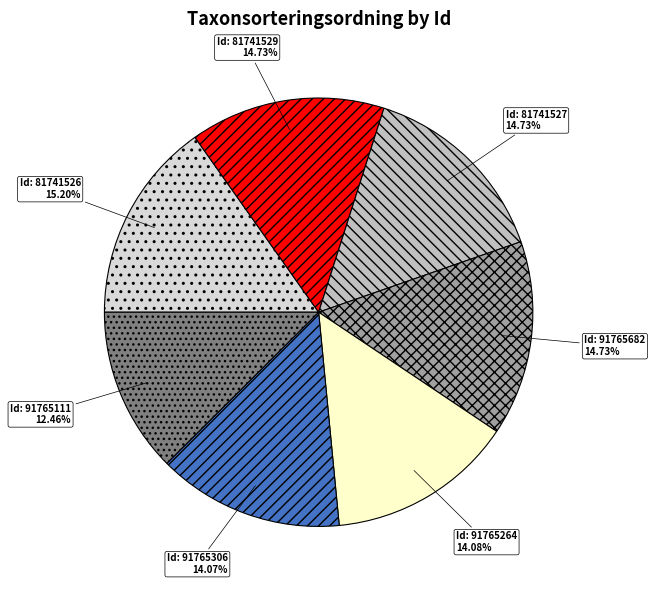

Does any single category account for the majority?

No